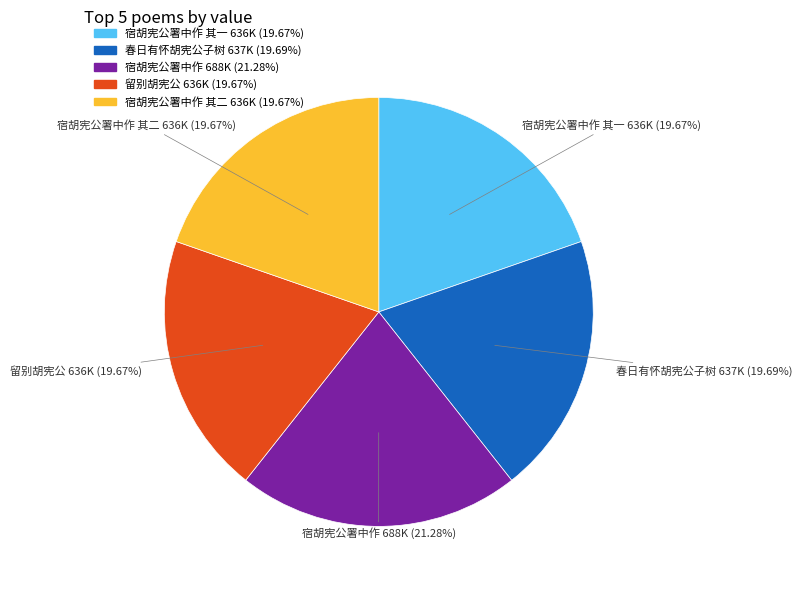

Is there any slice that represents more than half of the pie?

No